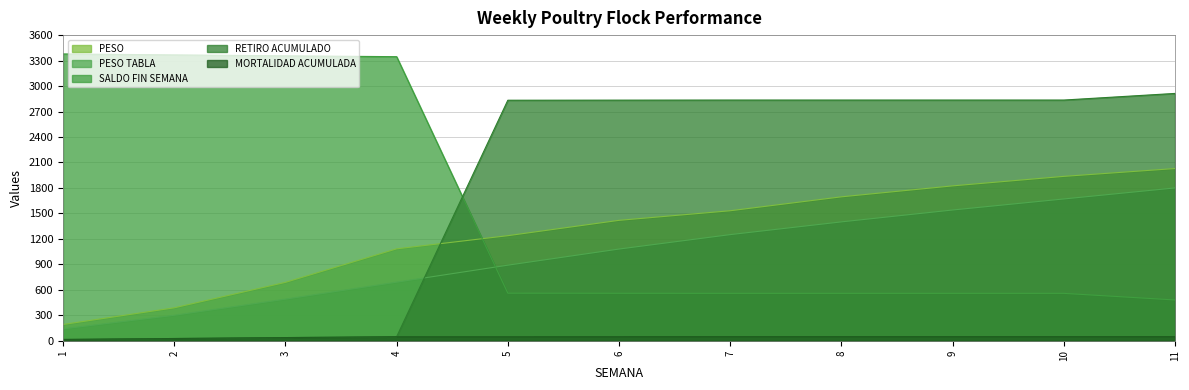

Which has a higher value, 9 or 11?

11